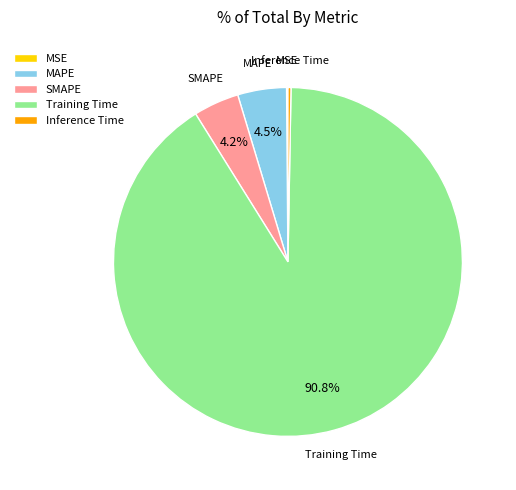

To the nearest percent, what portion does SMAPE represent?

4%